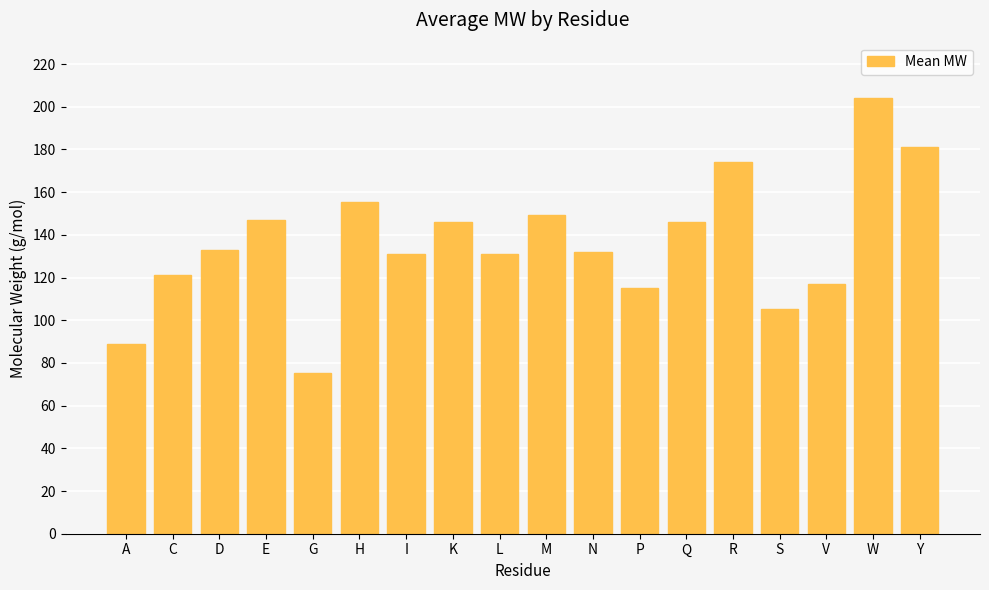

Which label corresponds to the largest value in the chart?

W